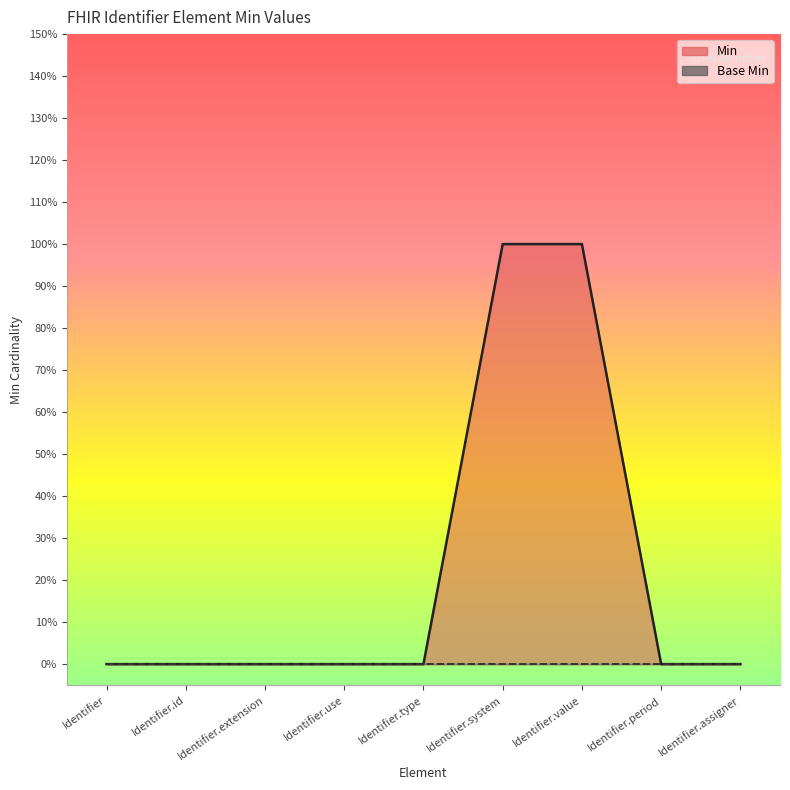

What is the greatest value displayed?

1